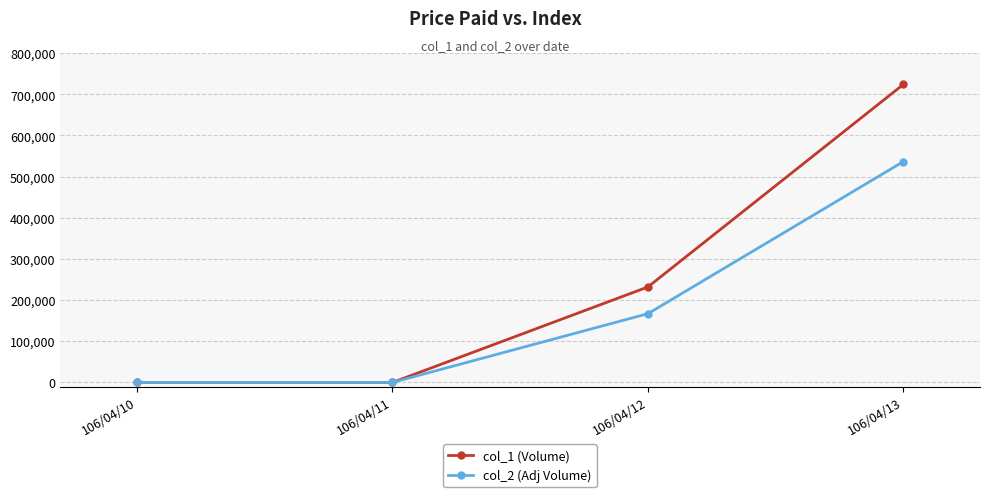

Is the value of col_2 (Adj Volume) at 106/04/10 greater than the value of col_1 (Volume) at 106/04/13?

No